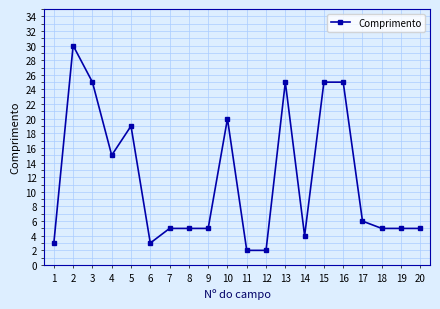

What is the maximum value shown in the chart?

30